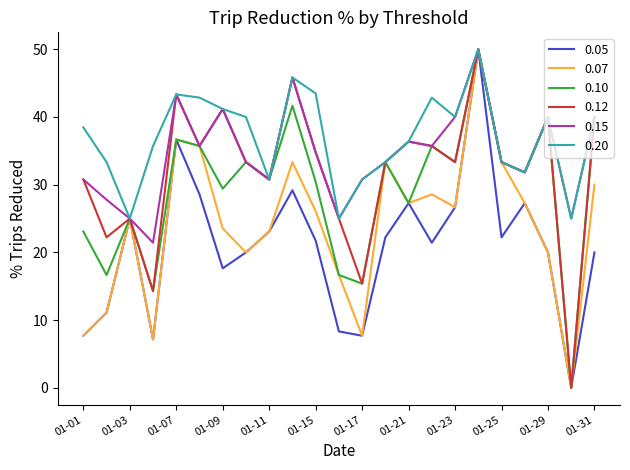

True or false: 0.07 has more than 2 points higher than both neighbors.

True